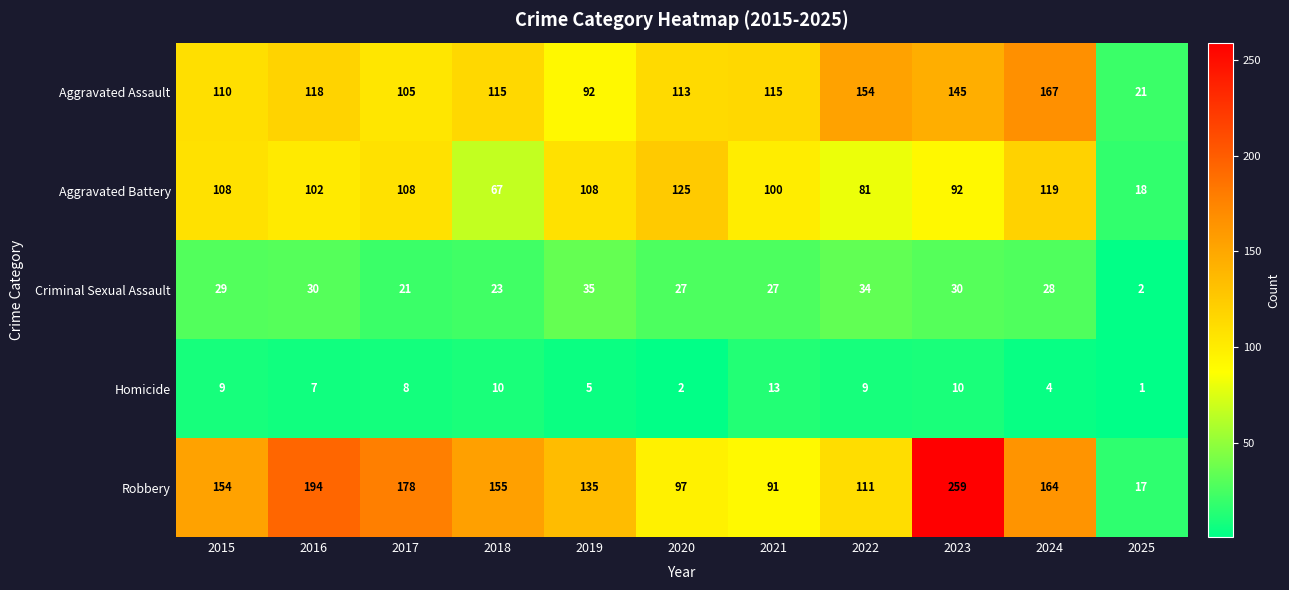

Is it true that Aggravated Battery equals 108 at 2015?

True